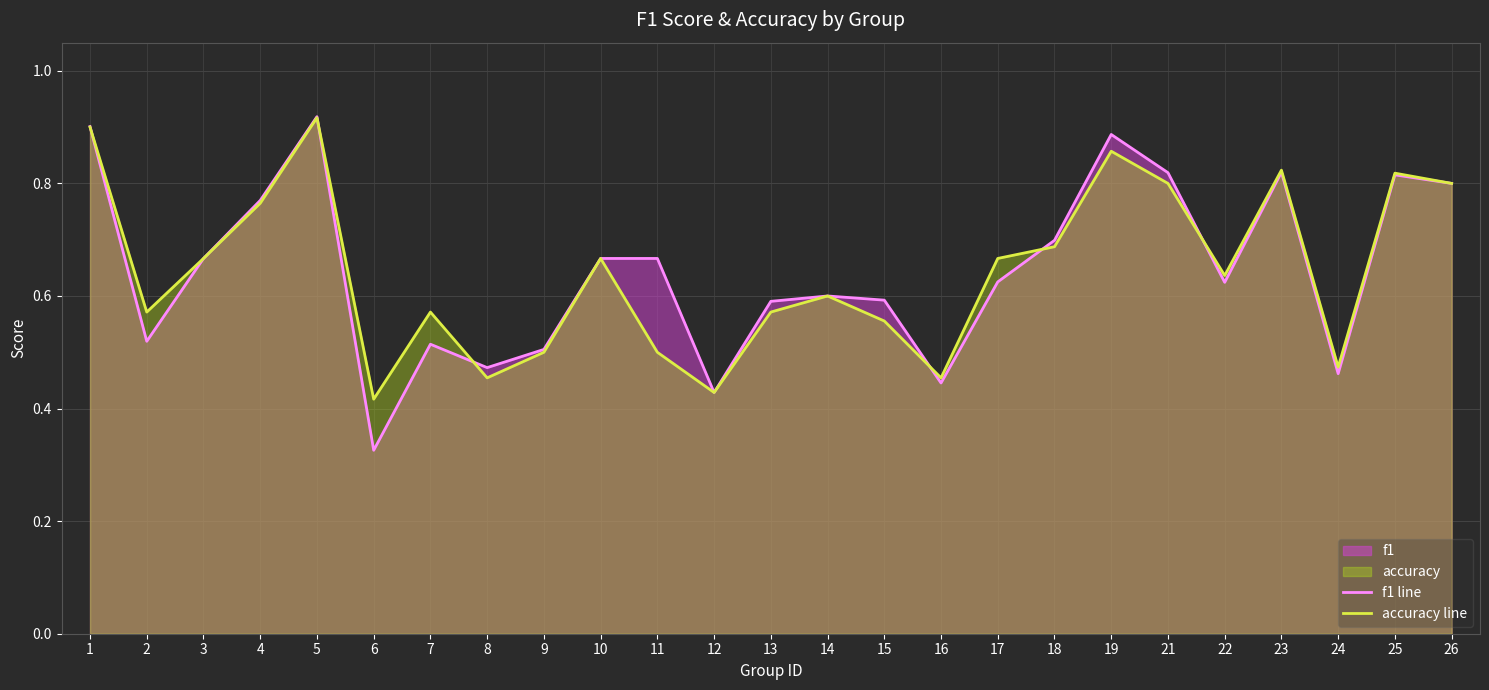

At which category is the sum across all series the highest?

5